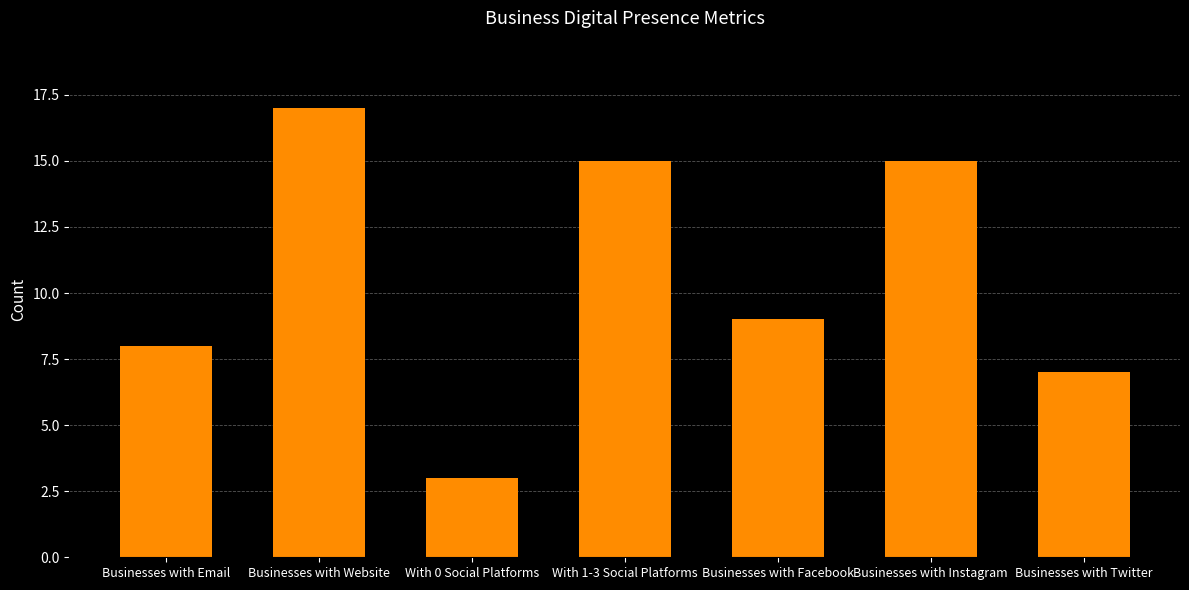

Approximately how many times larger is the value at Businesses with Website compared to Businesses with Instagram?

1.1